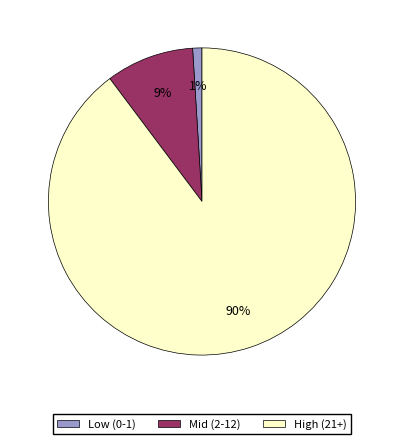

How many segments does this pie chart have?

3